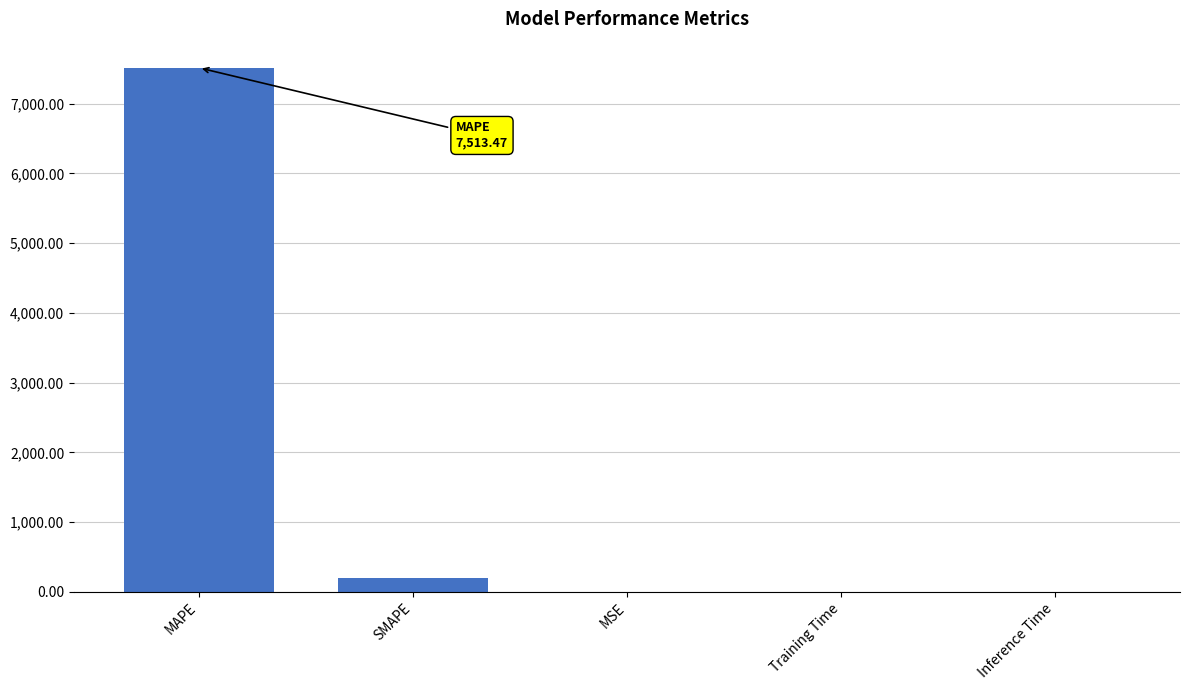

The chart shows a value of 7513.5 at MAPE. True or false?

True